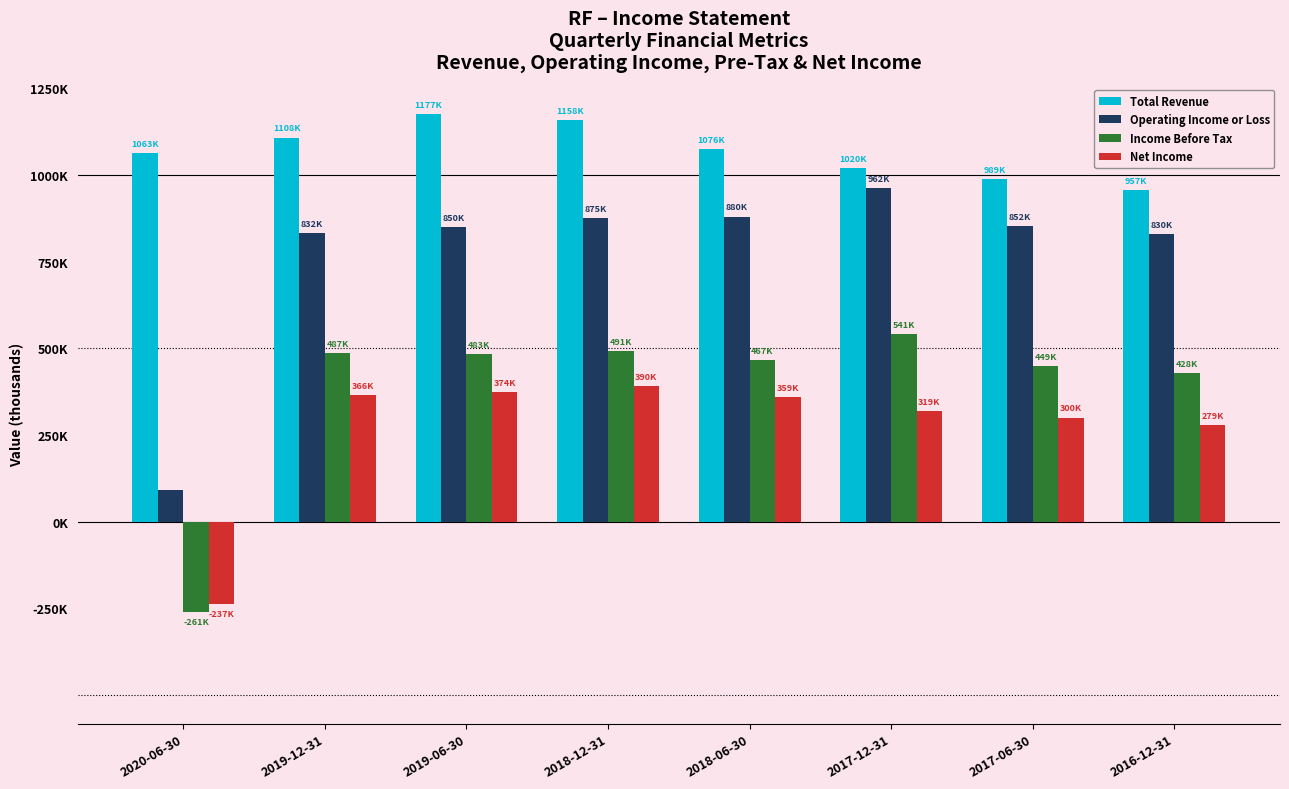

Reading right to left, list all the values displayed in this chart.

Total Revenue: 957000	989000	1020000	1076000	1158000	1177000	1108000	1063000
Operating Income or Loss: 830000	852000	962000	880000	875000	850000	832000	90000
Income Before Tax: 428000	449000	541000	467000	491000	483000	487000	-261000
Net Income: 279000	300000	319000	359000	390000	374000	366000	-237000